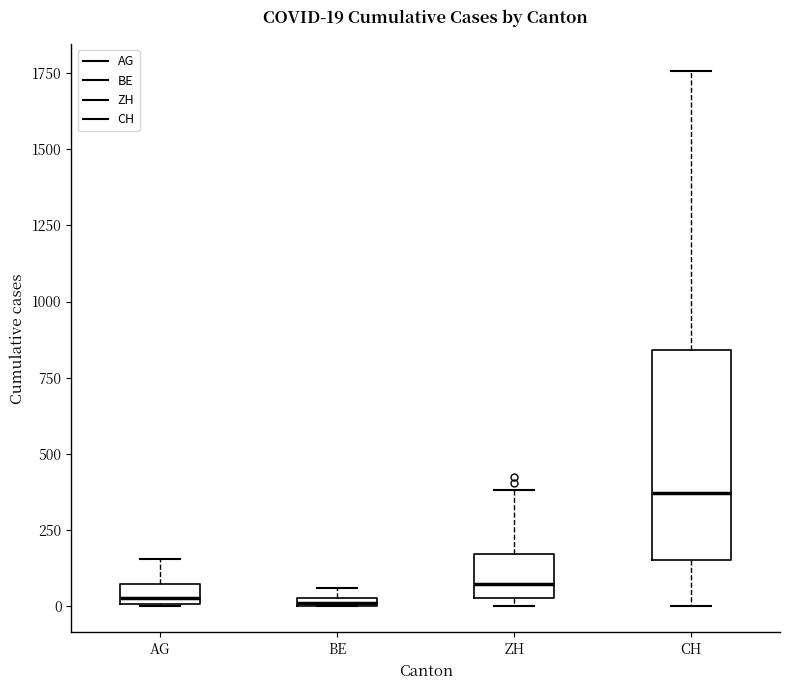

Comparing the boxes themselves (not the whiskers), which one is the tallest?

CH